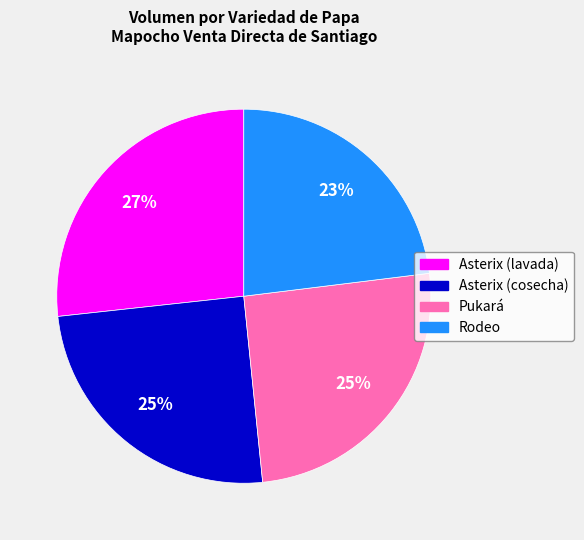

Does Rodeo represent more than half of the total?

No